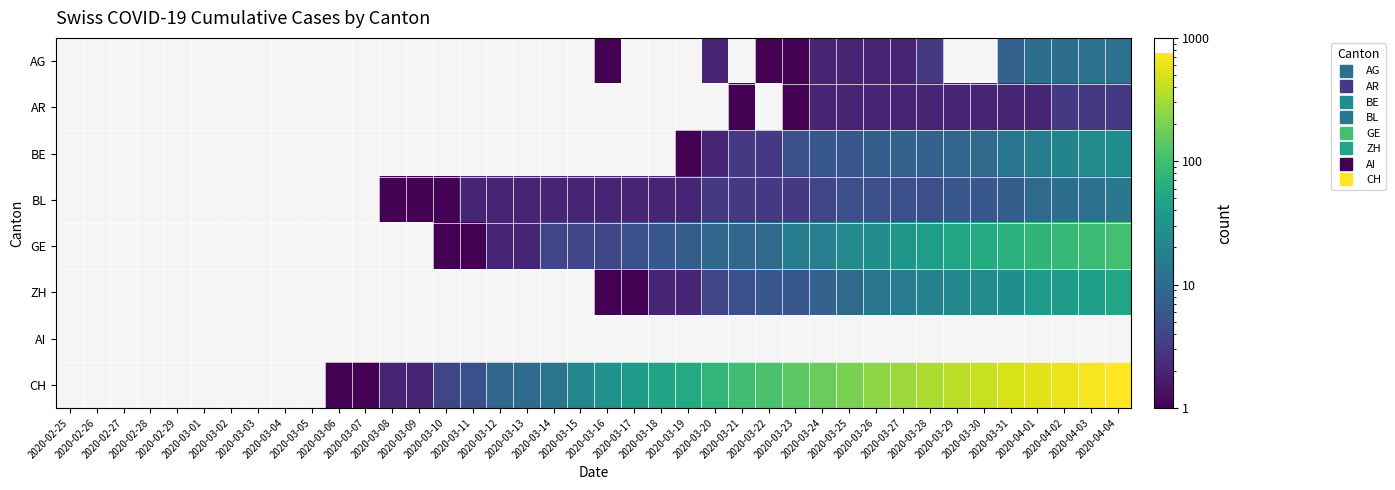

Is it true that GE equals 81.1 at 2020-03-30?

False